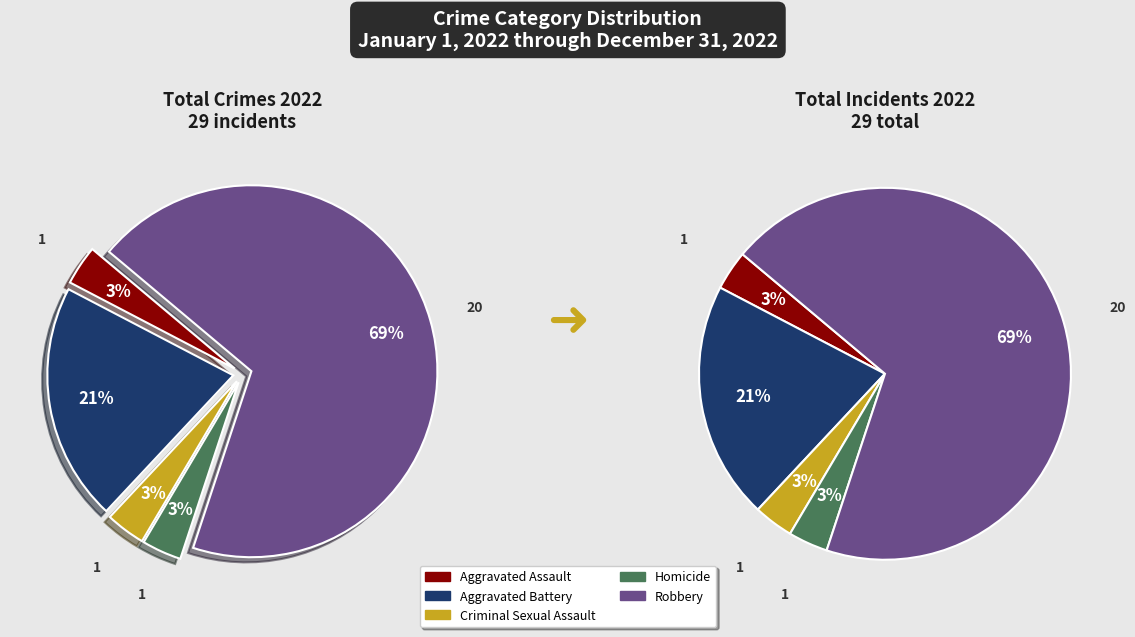

What is the smallest slice in the pie chart?

Aggravated Assault